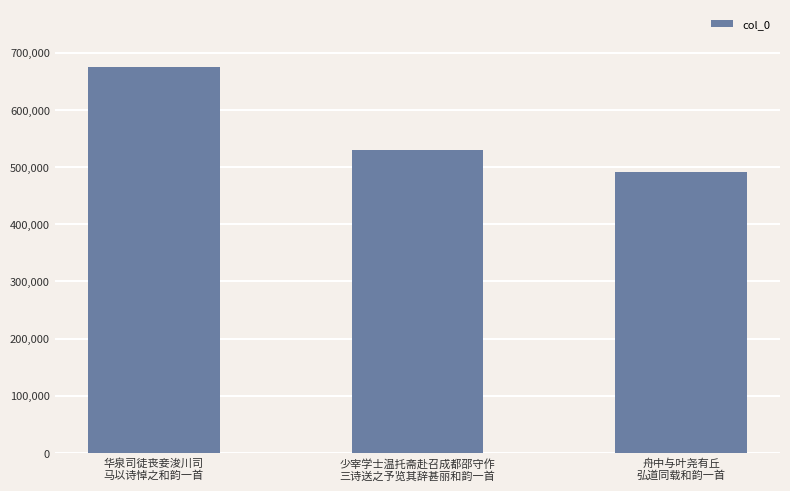

Reading right to left, extract all data points from this chart.

492284	529361	674641